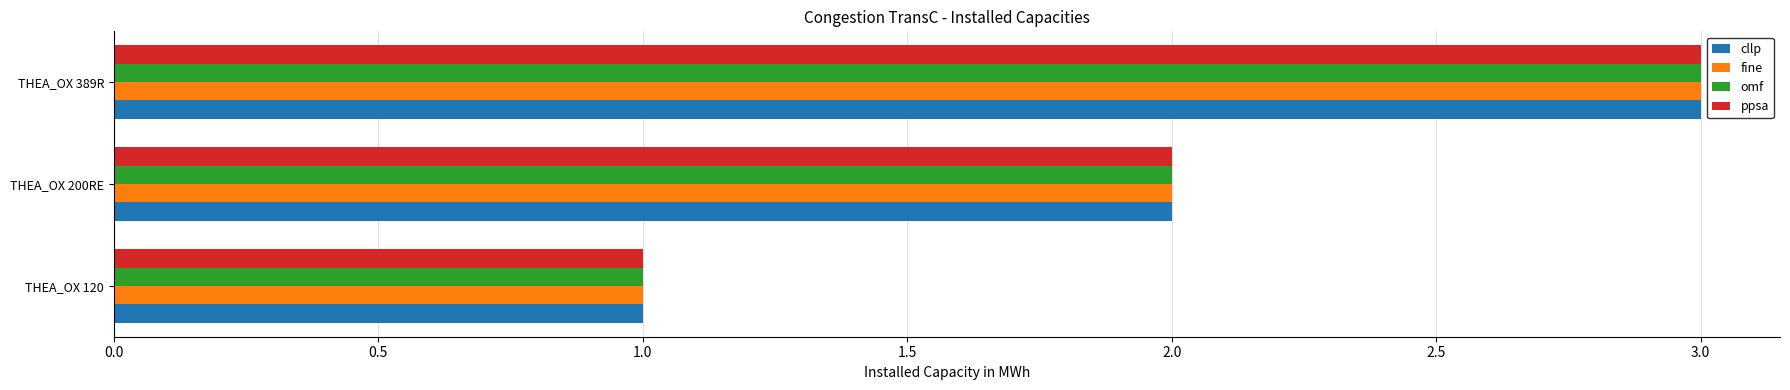

At which label does cllp reach its peak?

THEA_OX 389R